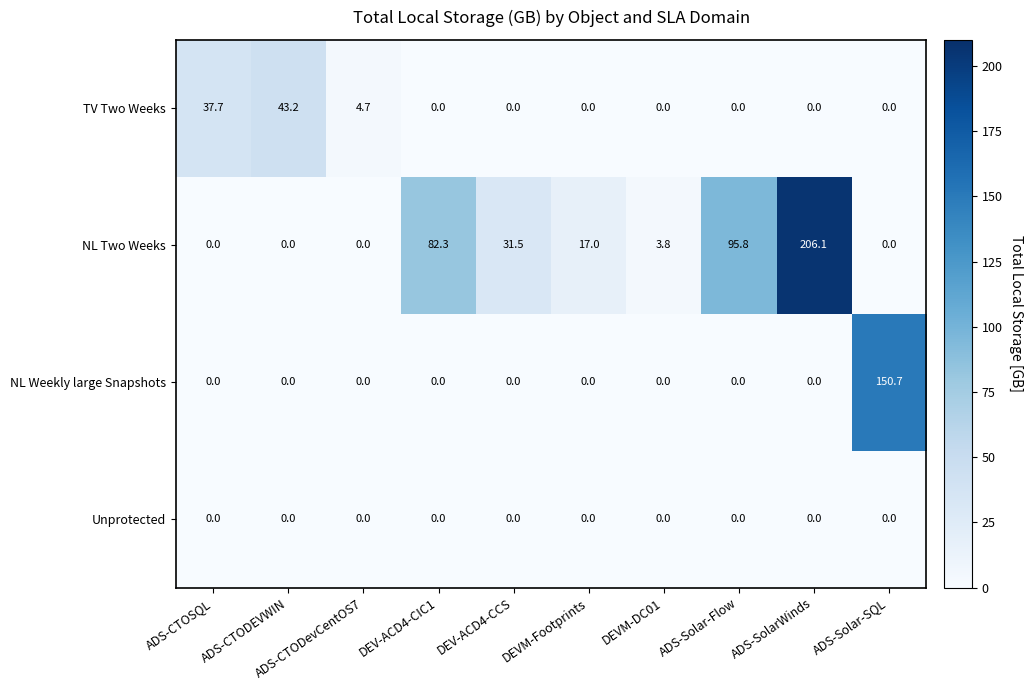

What is the sum of all NL Weekly large Snapshots values?

150.7